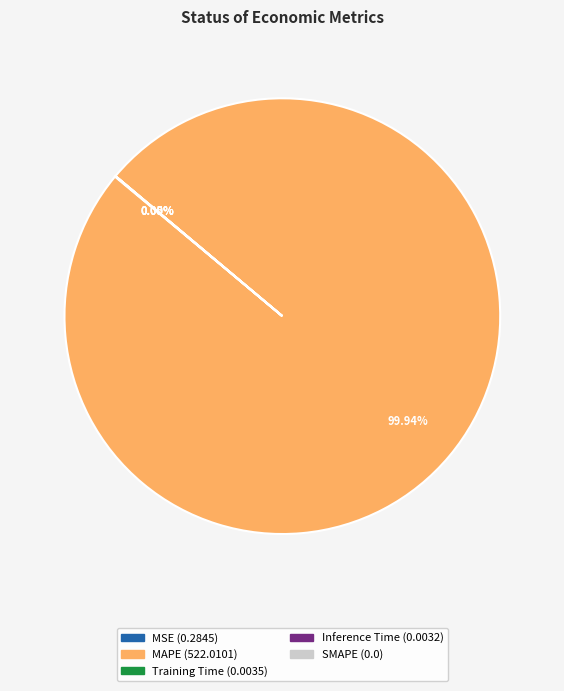

Is there any slice that represents more than half of the pie?

Yes